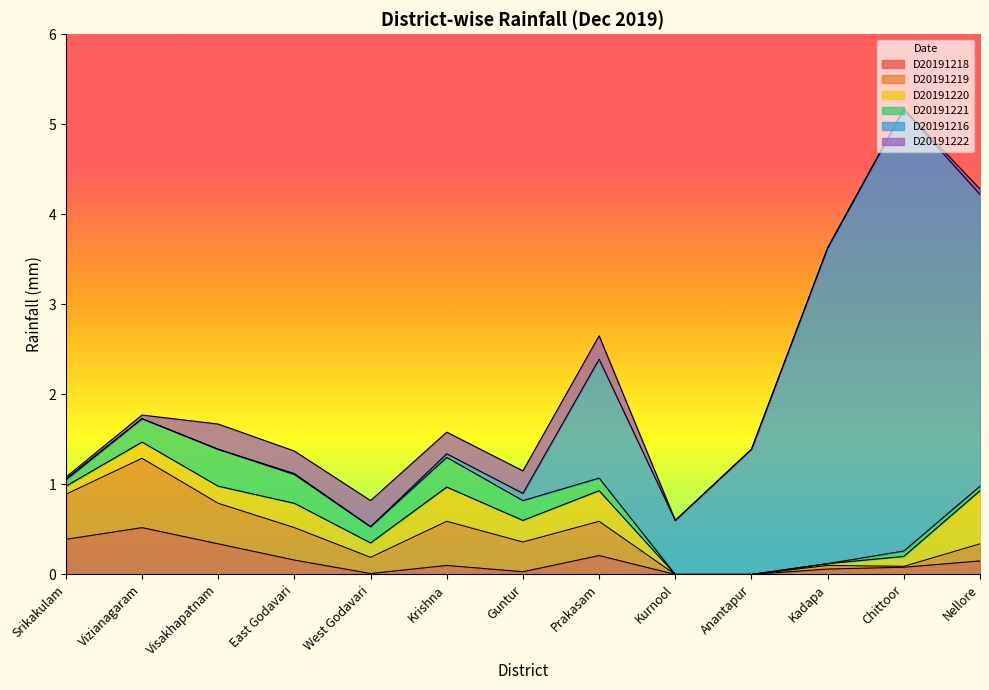

Reading right to left, what are all the values shown in this chart?

D20191218: Nellore=0.1	Chittoor=0.1	Kadapa=0.1	Anantapur=0.0	Kurnool=0.0	Prakasam=0.2	Guntur=0.0	Krishna=0.1	West Godavari=0.0	East Godavari=0.2	Visakhapatnam=0.3	Vizianagaram=0.5	Srikakulam=0.4
D20191219: Nellore=0.2	Chittoor=0.0	Kadapa=0.0	Anantapur=0.0	Kurnool=0.0	Prakasam=0.4	Guntur=0.3	Krishna=0.5	West Godavari=0.2	East Godavari=0.4	Visakhapatnam=0.5	Vizianagaram=0.8	Srikakulam=0.5
D20191220: Nellore=0.6	Chittoor=0.1	Kadapa=0.0	Anantapur=0.0	Kurnool=0.0	Prakasam=0.3	Guntur=0.2	Krishna=0.4	West Godavari=0.2	East Godavari=0.3	Visakhapatnam=0.2	Vizianagaram=0.2	Srikakulam=0.1
D20191221: Nellore=0.1	Chittoor=0.1	Kadapa=0.0	Anantapur=0.0	Kurnool=0.0	Prakasam=0.1	Guntur=0.2	Krishna=0.3	West Godavari=0.2	East Godavari=0.3	Visakhapatnam=0.4	Vizianagaram=0.3	Srikakulam=0.1
D20191216: Nellore=3.2	Chittoor=4.9	Kadapa=3.5	Anantapur=1.4	Kurnool=0.6	Prakasam=1.3	Guntur=0.1	Krishna=0.0	West Godavari=0.0	East Godavari=0.0	Visakhapatnam=0.0	Vizianagaram=0.0	Srikakulam=0.0
D20191222: Nellore=0.1	Chittoor=0.0	Kadapa=0.0	Anantapur=0.0	Kurnool=0.0	Prakasam=0.3	Guntur=0.2	Krishna=0.2	West Godavari=0.3	East Godavari=0.2	Visakhapatnam=0.3	Vizianagaram=0.0	Srikakulam=0.0